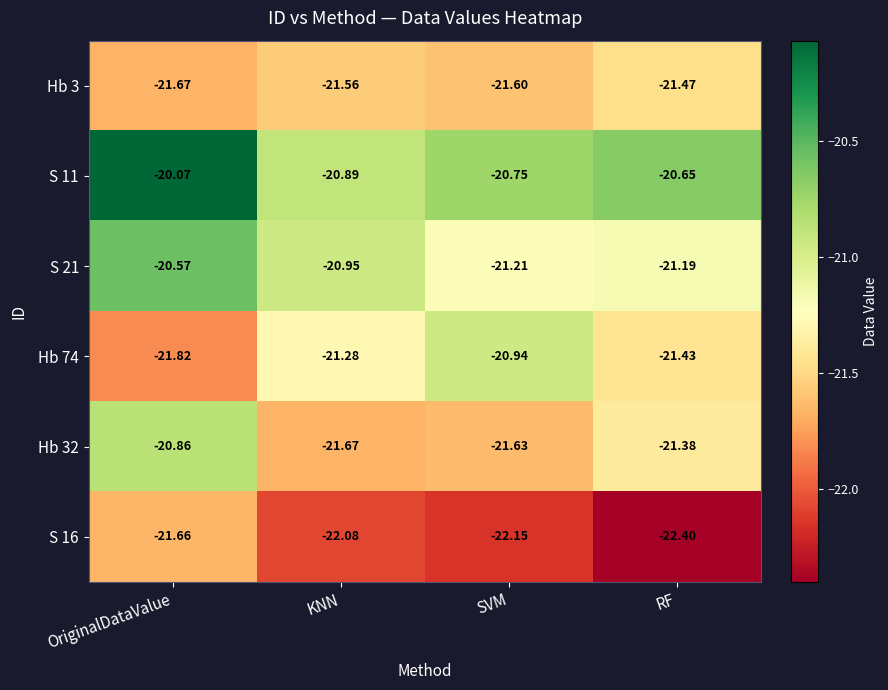

Which series has the widest spread of values?

Hb 74